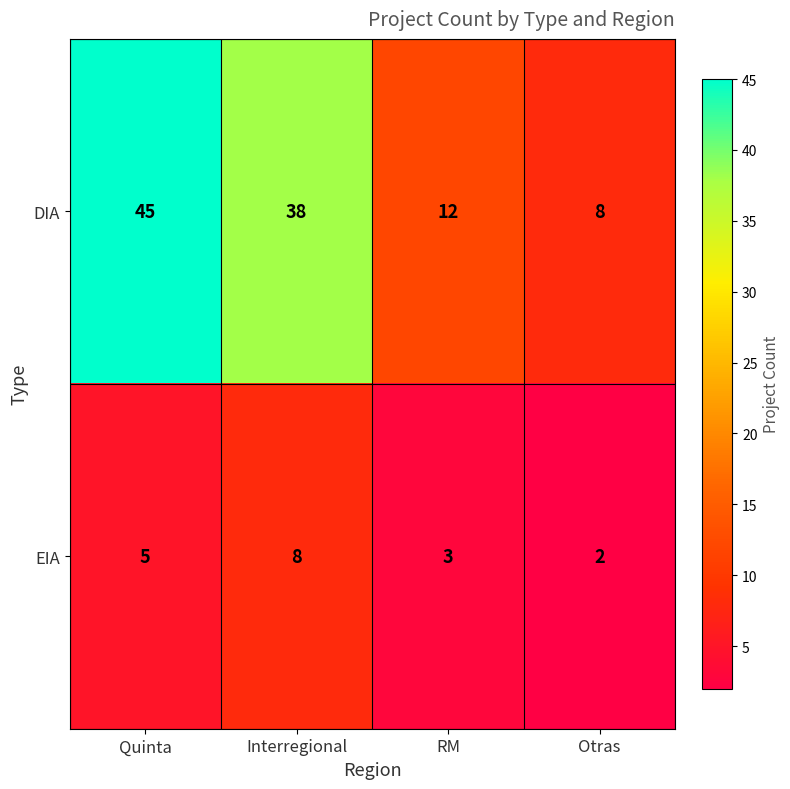

How many series are shown in this chart?

2